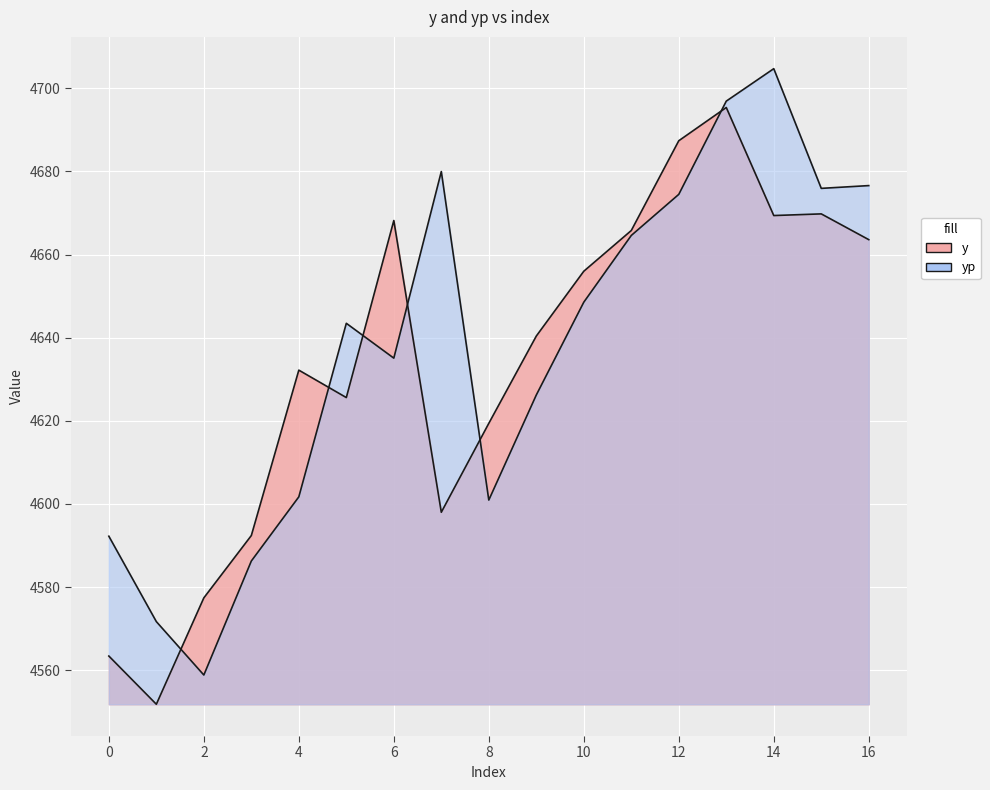

Between 6 and 1, which is larger?

6